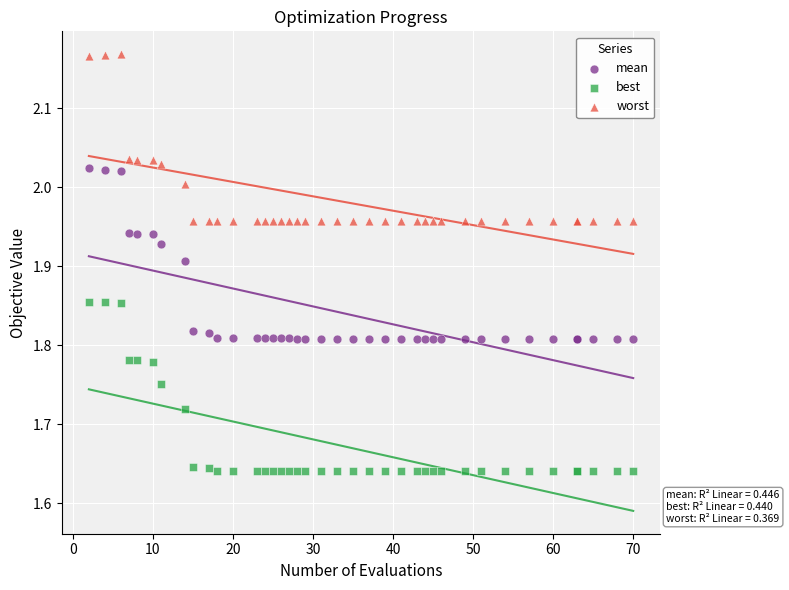

What is the X range (max minus min) for the scatter plot?

68.0